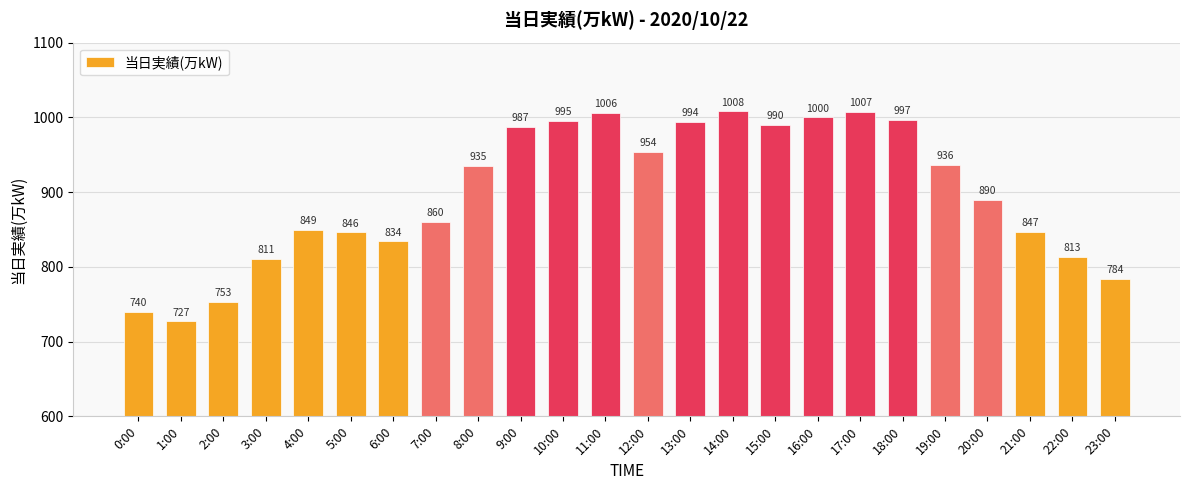

How many distinct data groups are displayed?

1